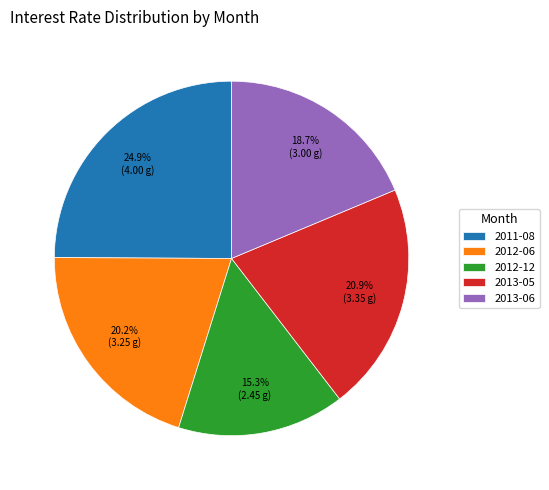

Do 2013-05 and 2013-06 together represent more than half of the pie?

No